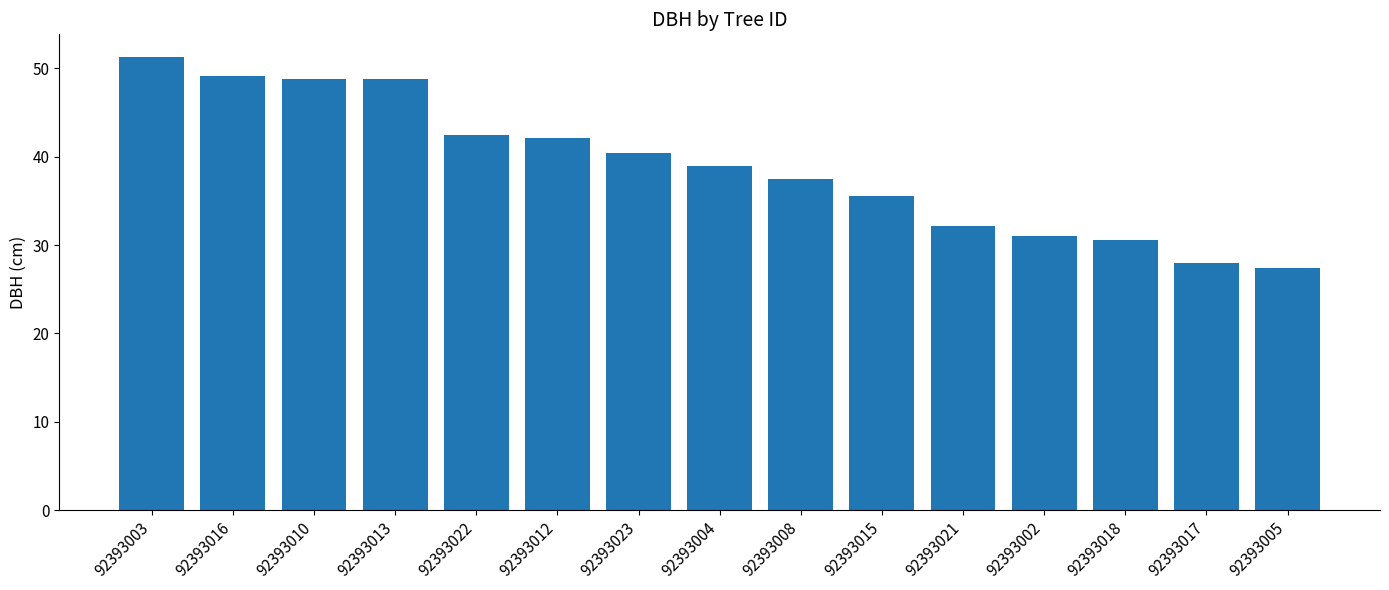

What is the average value?

38.9